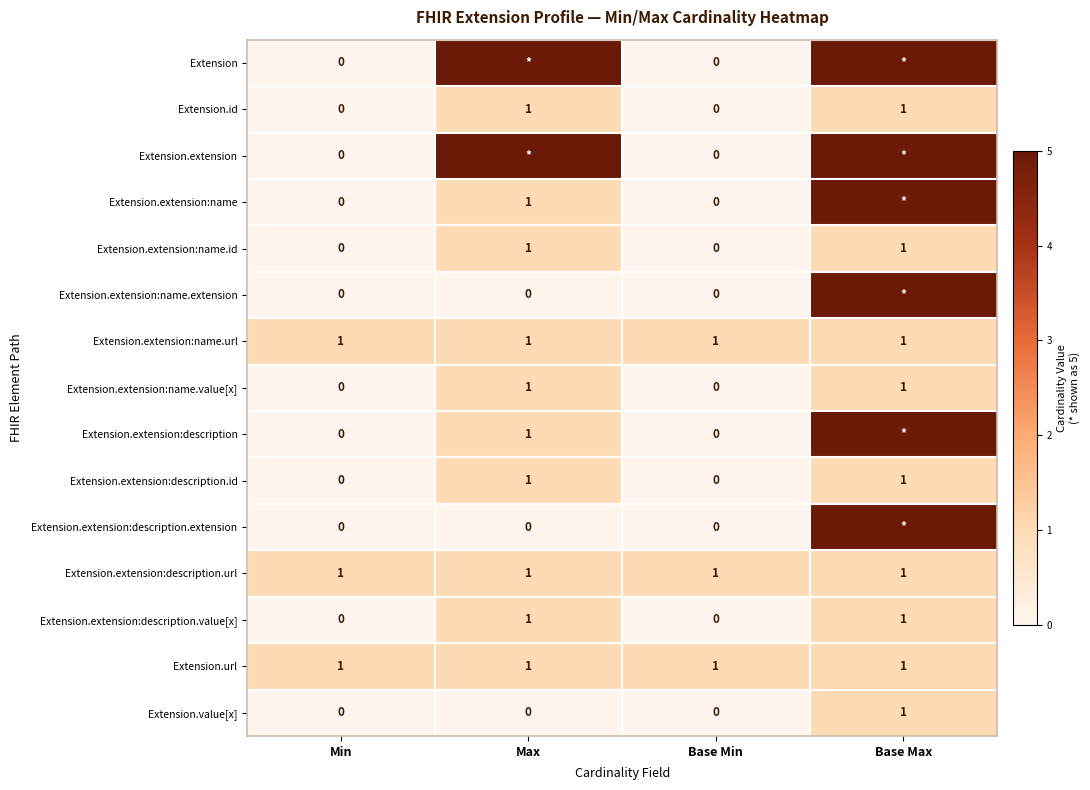

Is it true that Extension.extension:description.id equals 1 at Max?

True